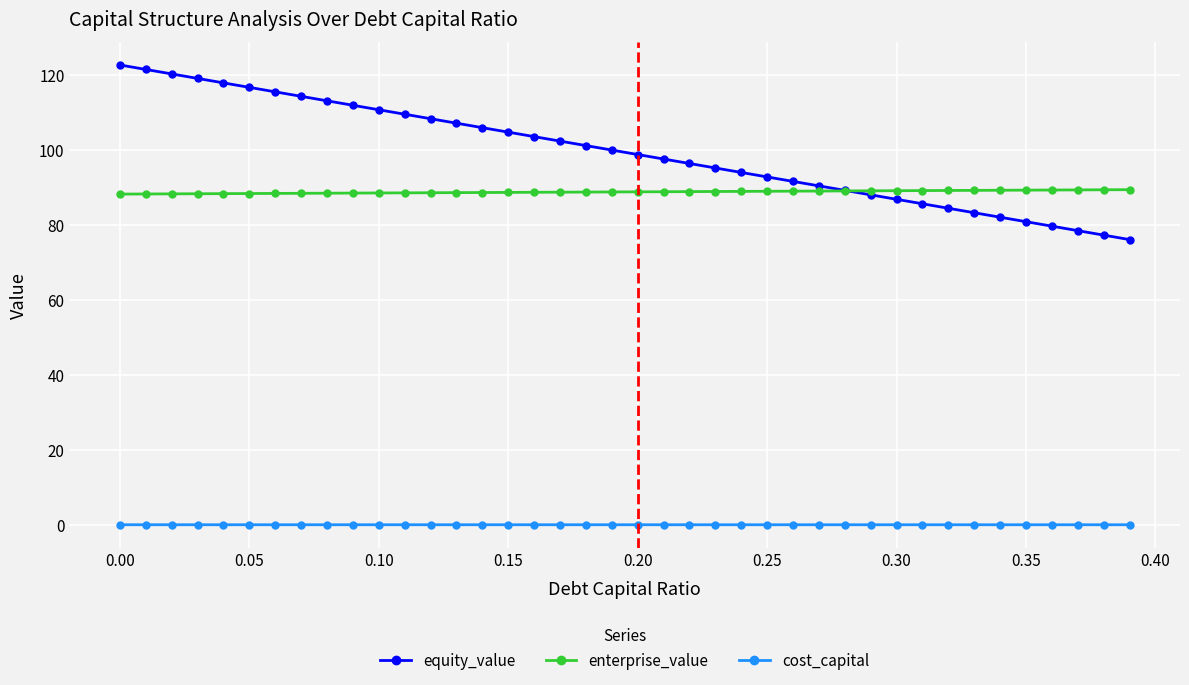

Which series has the largest total across all categories?

equity_value